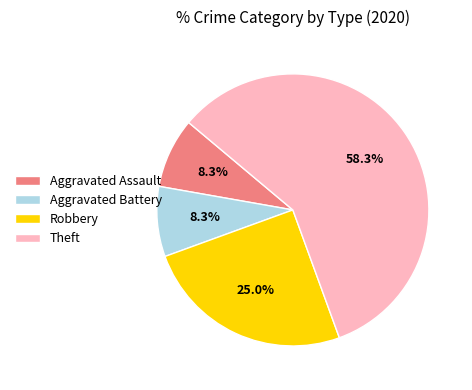

What percentage do Aggravated Battery and Theft together represent?

66.7%